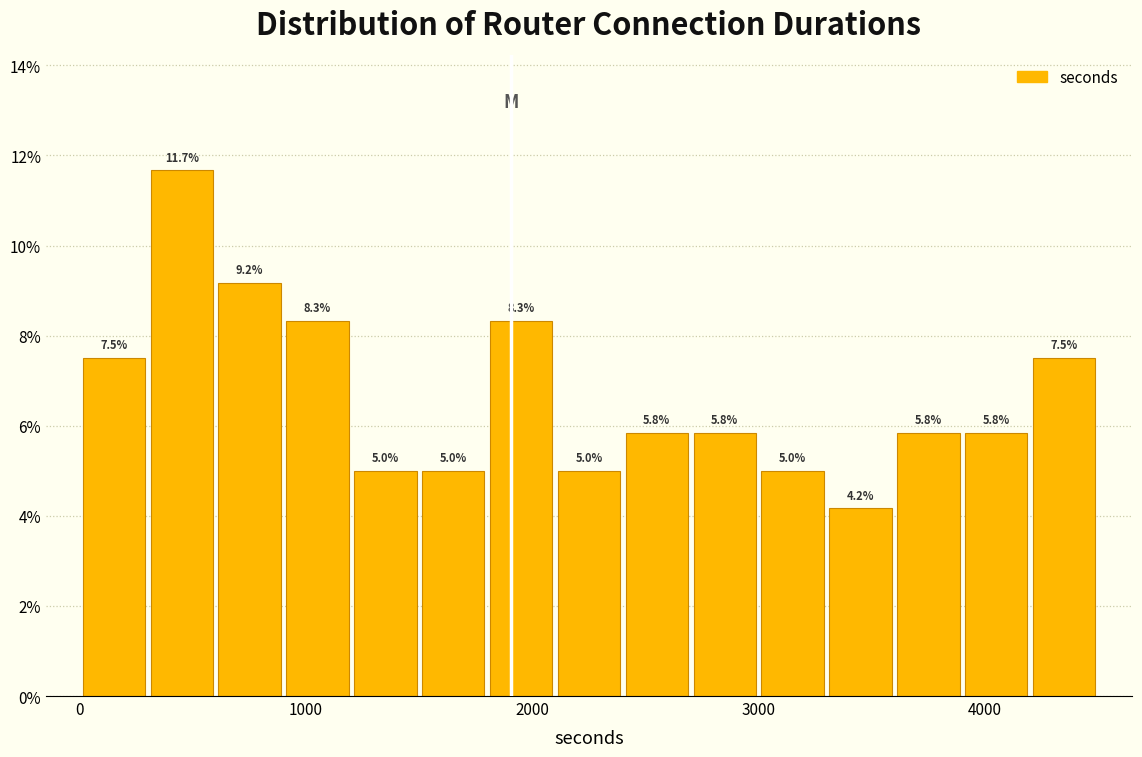

Read against the x-axis, roughly where is the centre of the tallest bar?

500